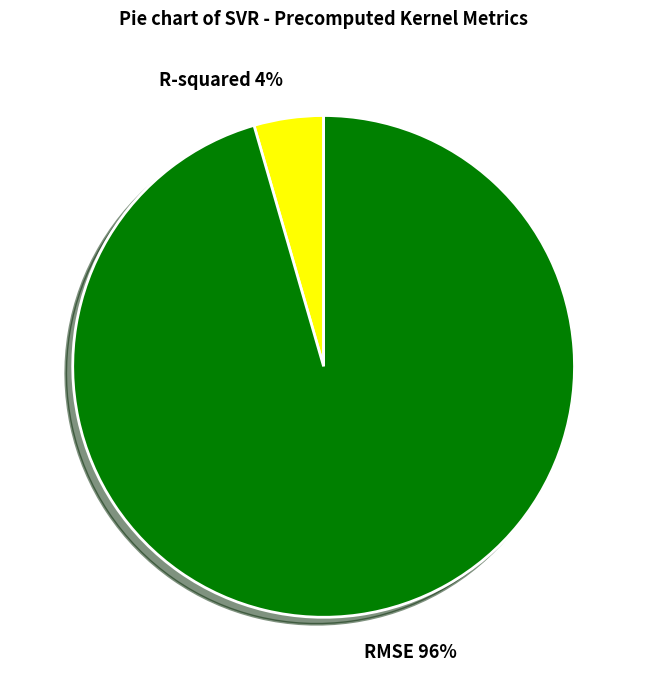

Which category accounts for the majority?

RMSE